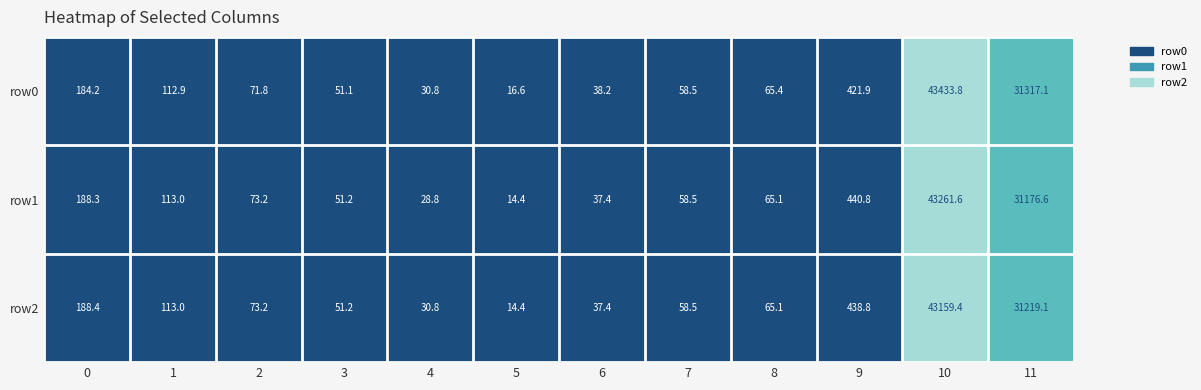

What is the sum of all row1 values?

75508.9